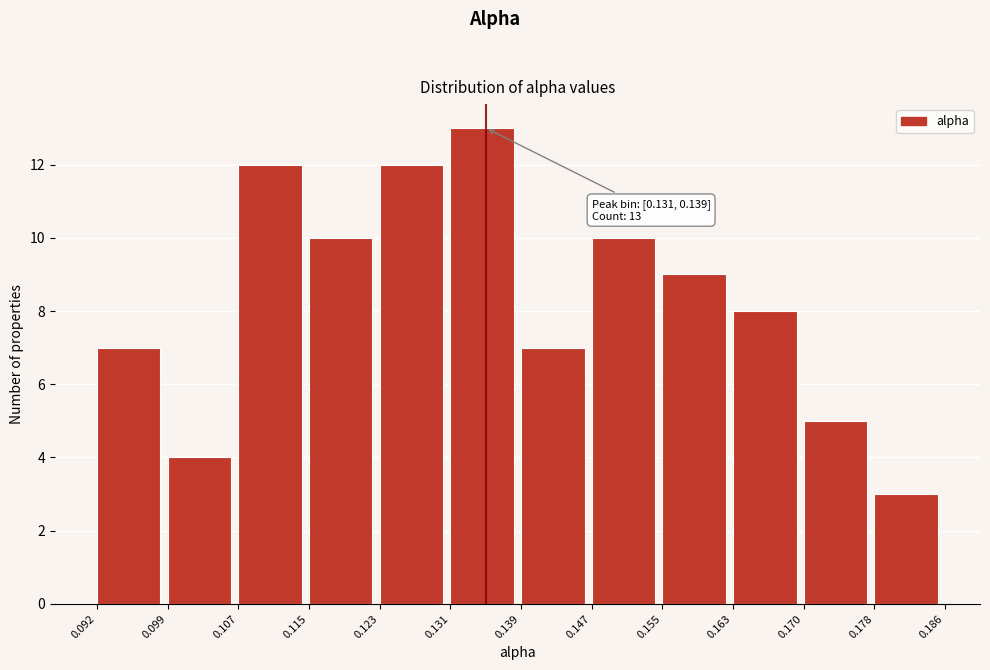

Which range on the x-axis has the tallest bar?

0.131 to 0.139